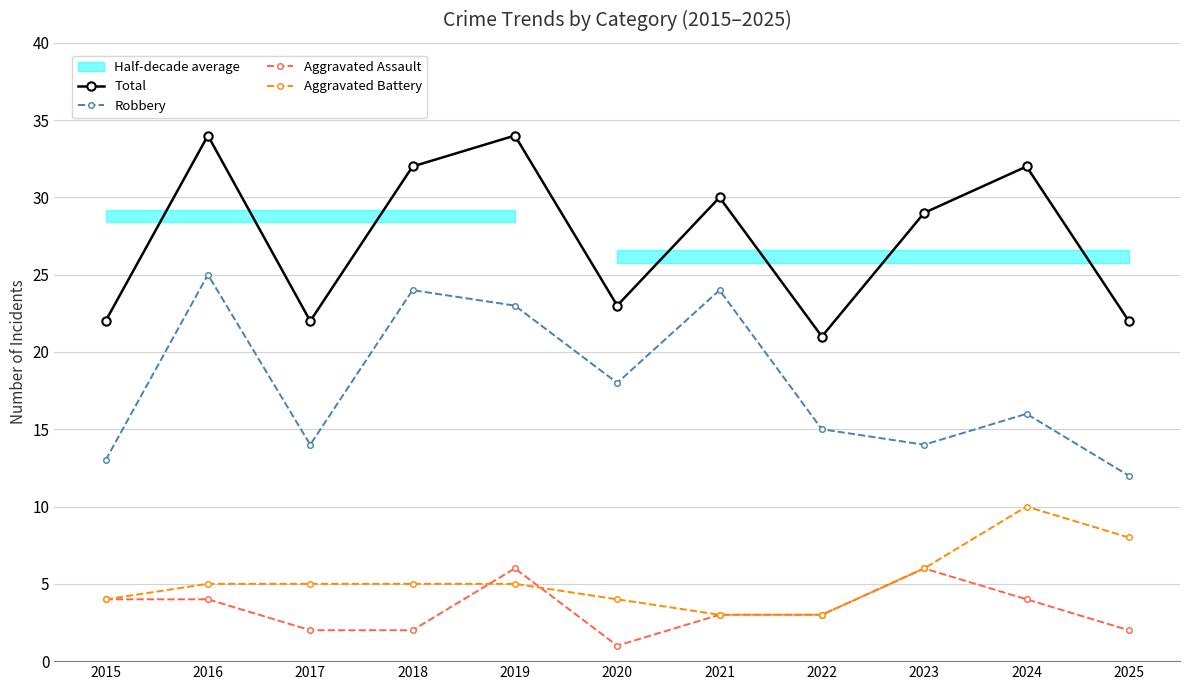

Does the chart have visible grid lines?

Yes